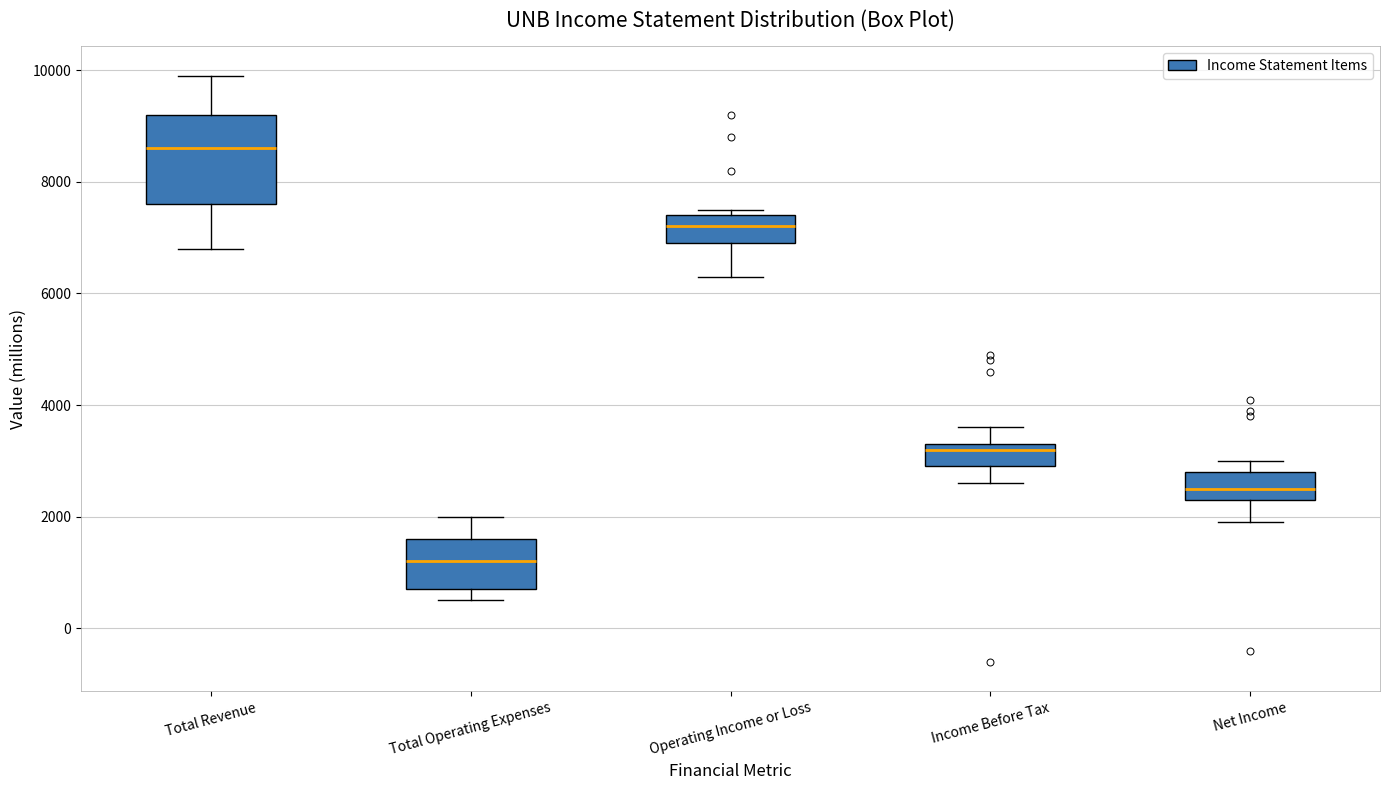

Which box is the tallest, from its lower edge to its upper edge?

Total Revenue